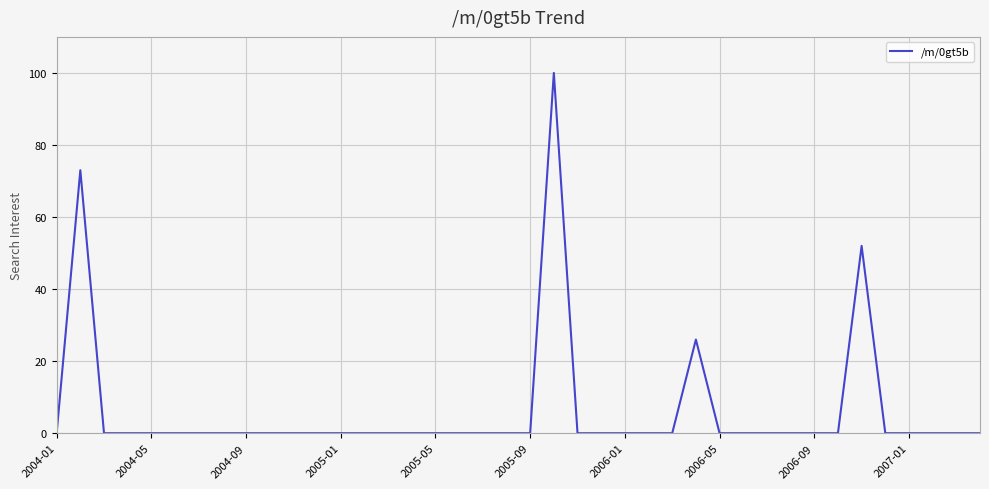

What is the greatest value displayed?

100